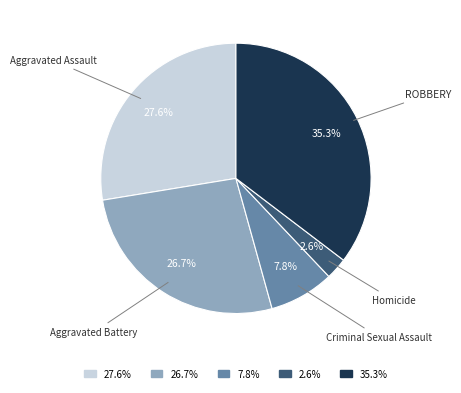

Does any single category account for the majority?

No